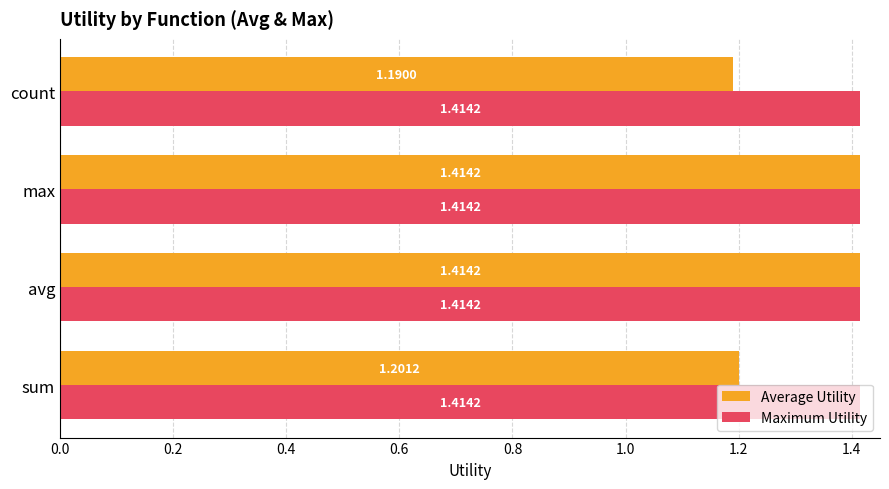

List the series in order of their overall mean, highest first.

Maximum Utility, Average Utility